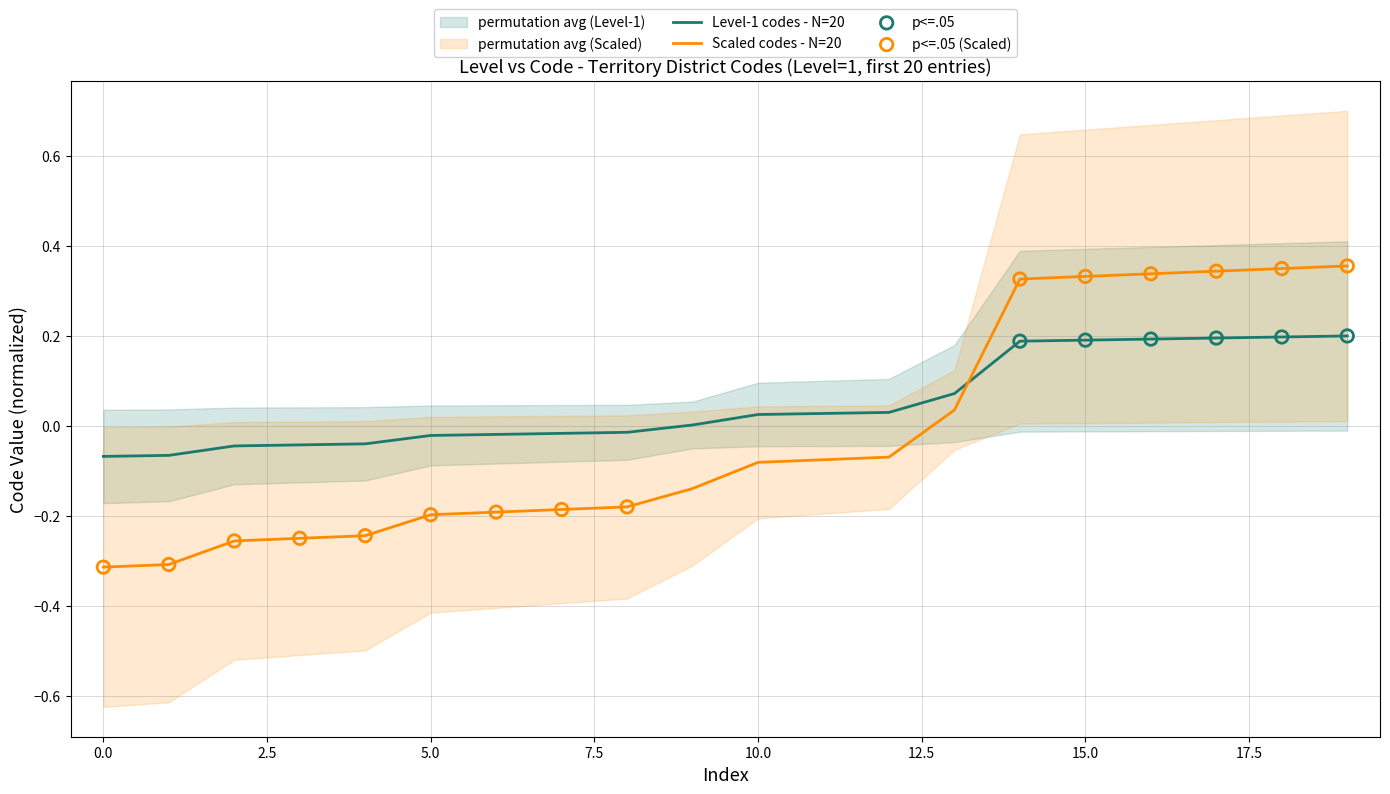

Which series reaches the minimum Y coordinate?

Scaled codes